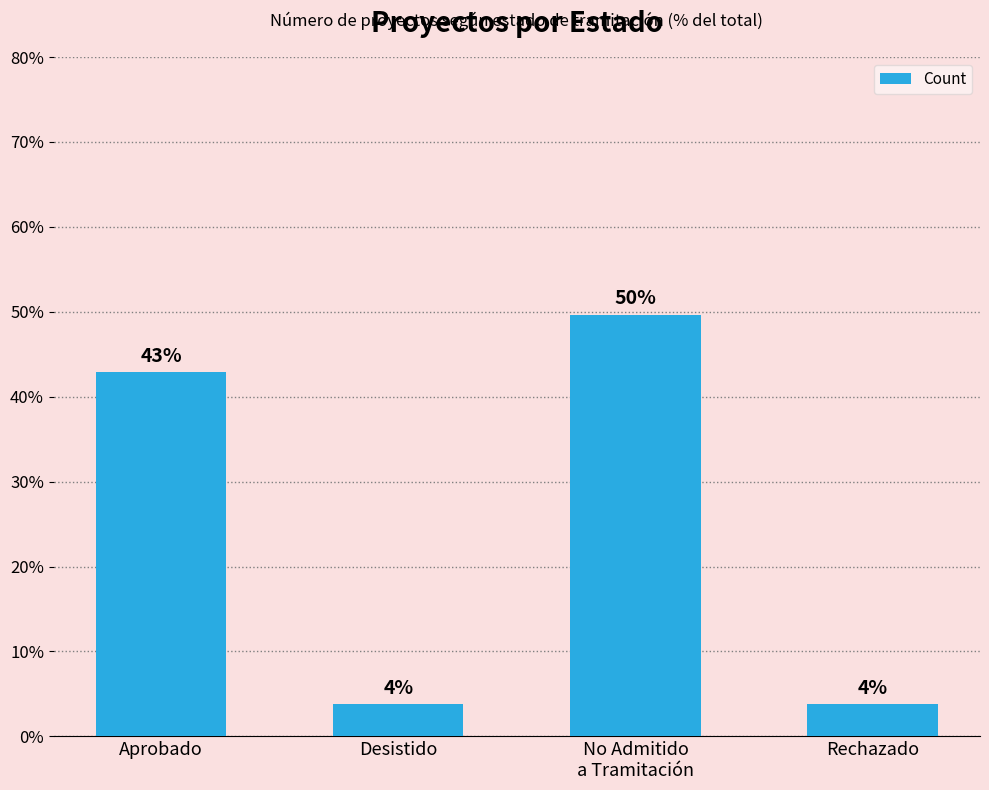

How many bars are there in total?

4